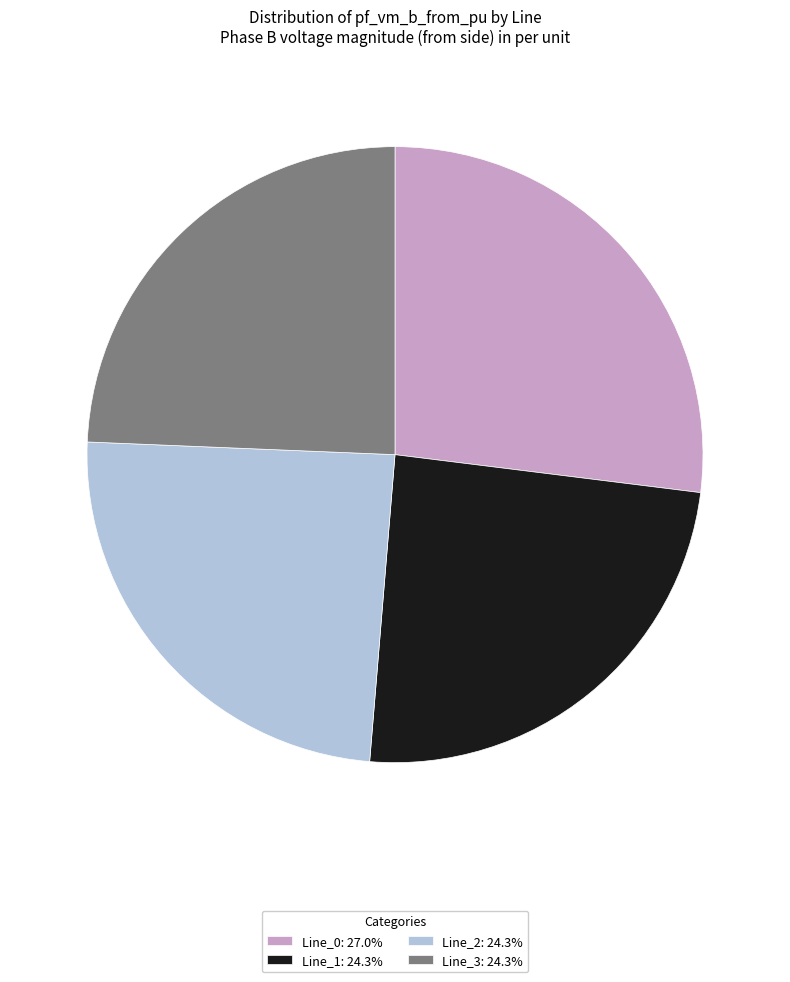

Does any single category account for the majority?

No